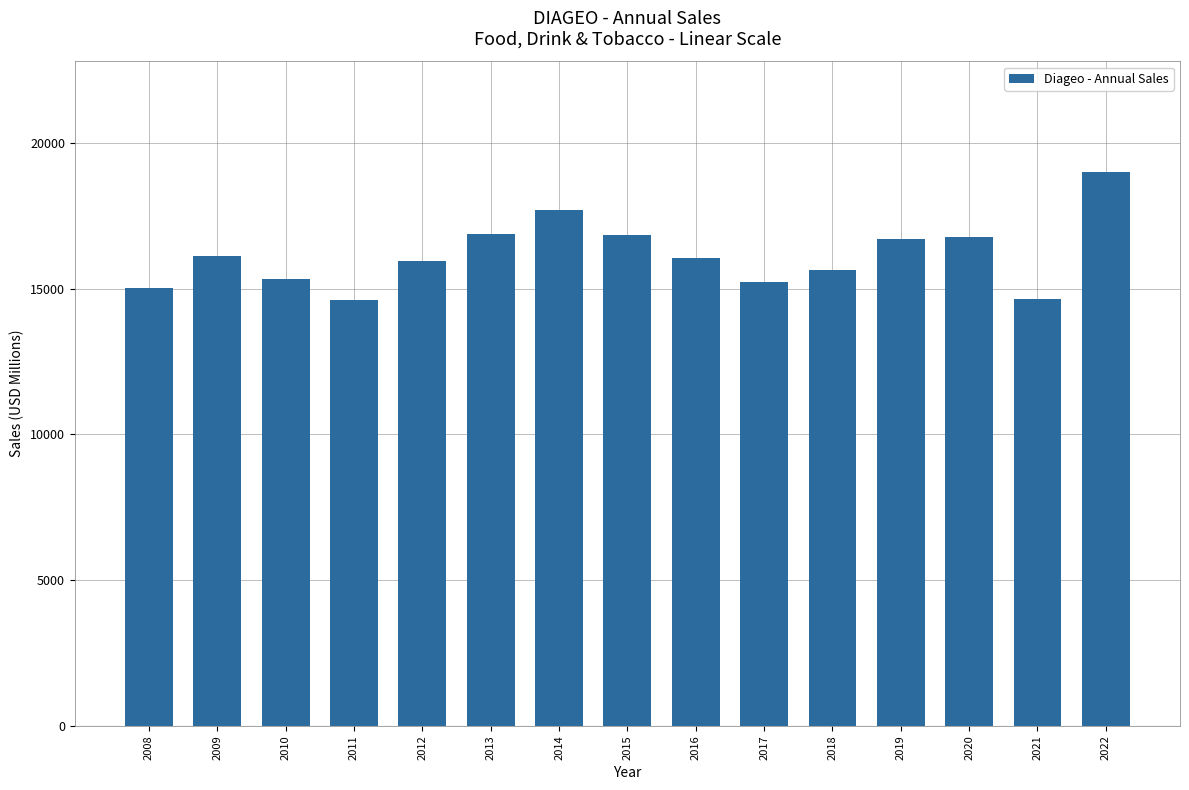

At which category does the chart reach its peak across all series?

2022